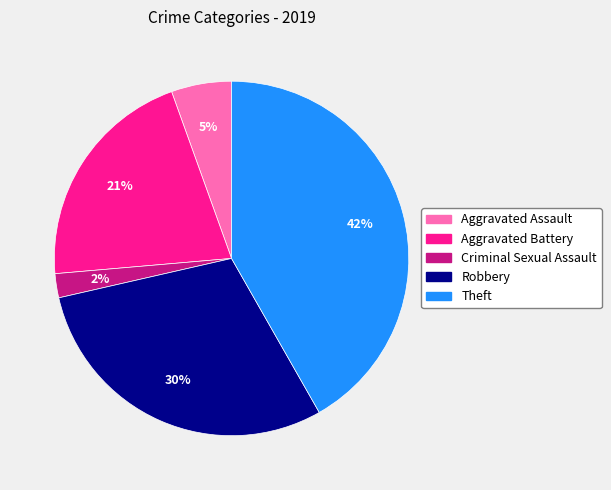

How many segments does this pie chart have?

5